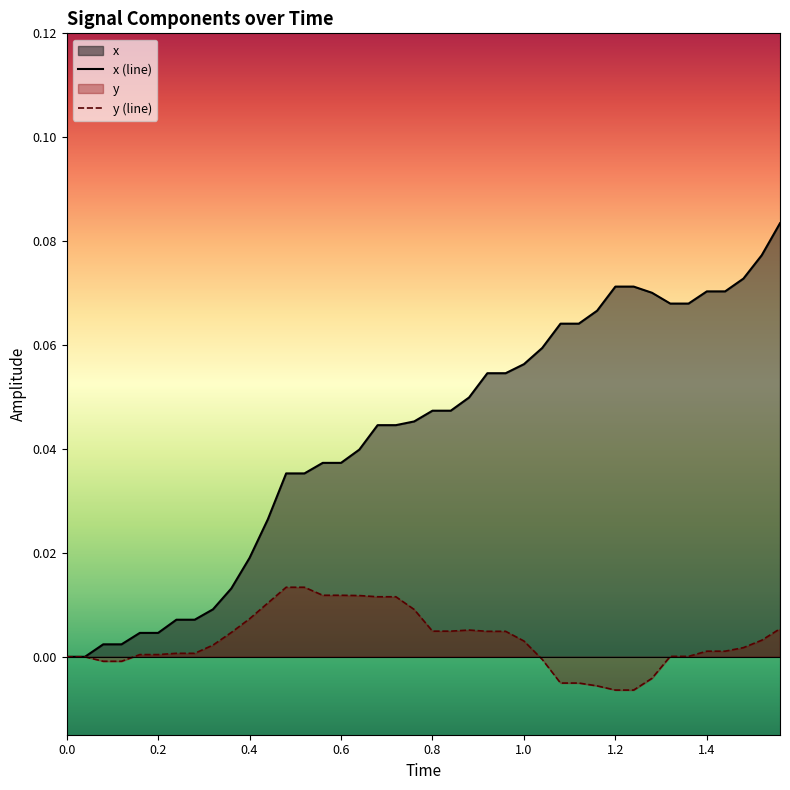

Which series has the largest range (max minus min)?

x (line)